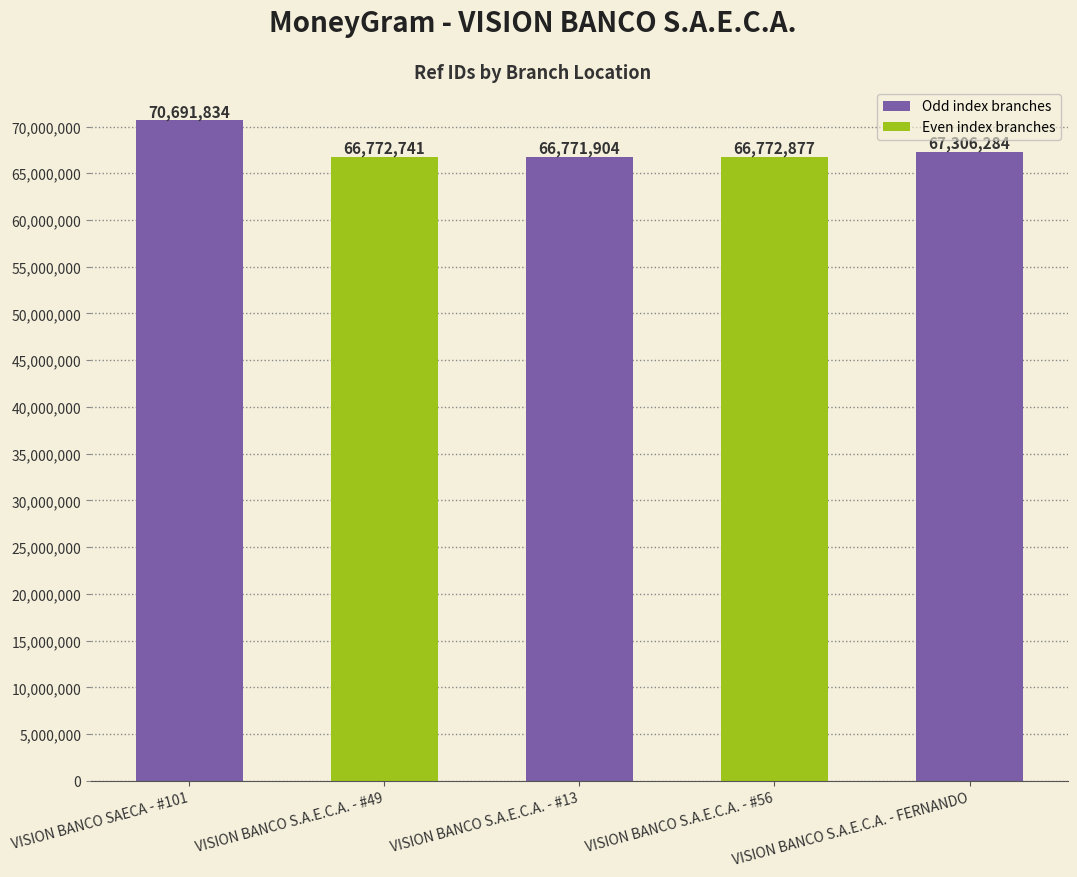

The value at VISION BANCO S.A.E.C.A. - #13 is 34473894. True or false?

False